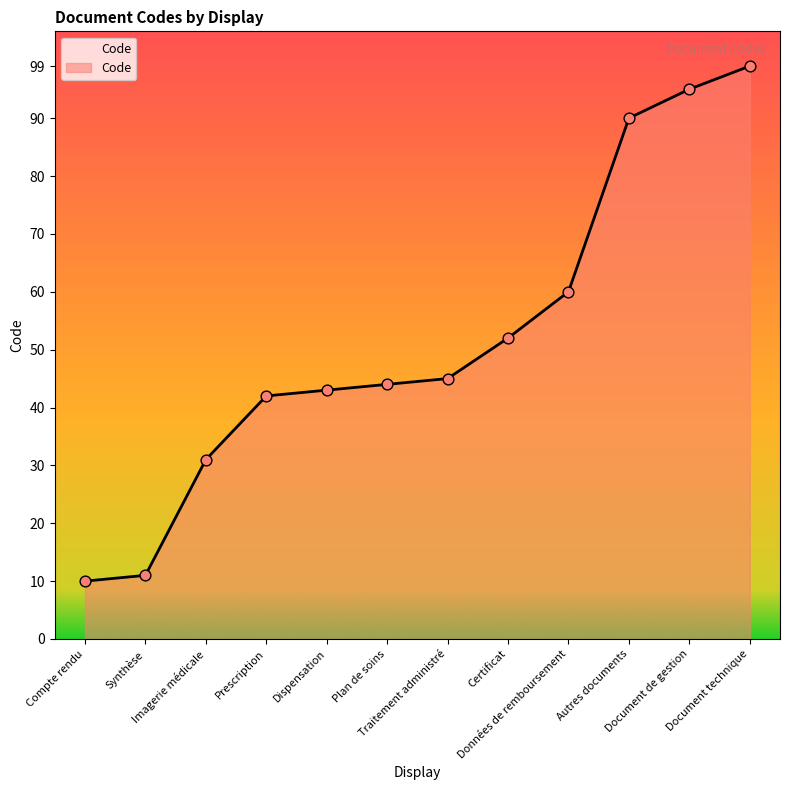

Which has a higher value, Autres documents or Imagerie médicale?

Autres documents